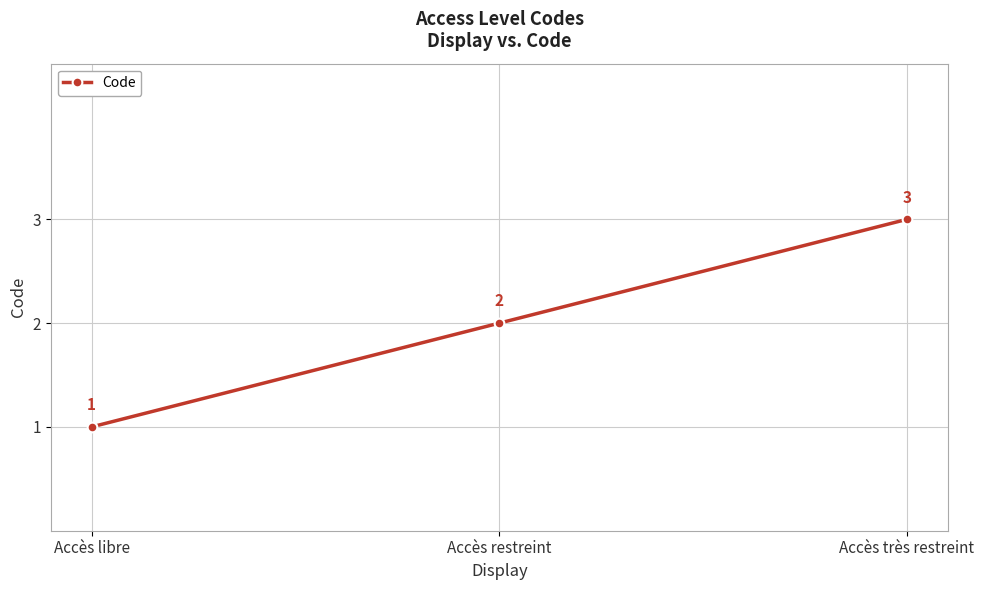

How many distinct data groups are displayed?

1